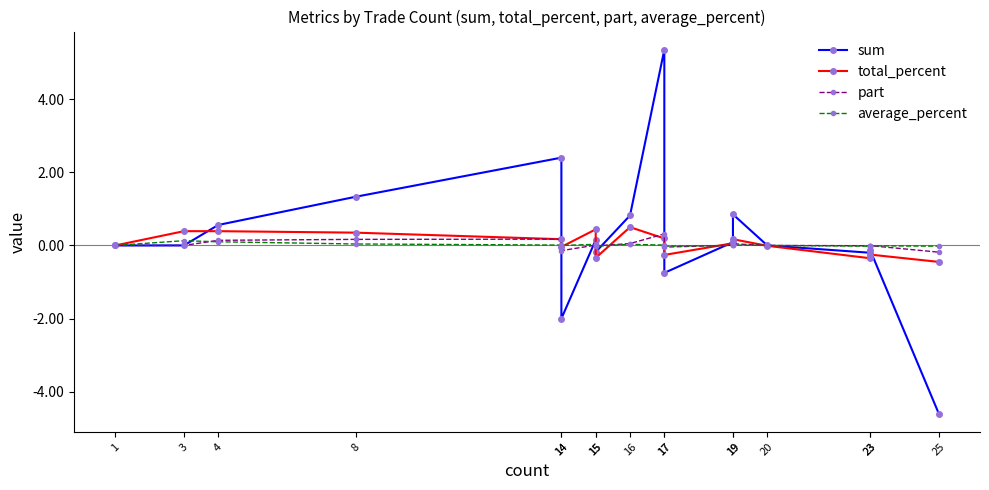

Which series changed the most between 14 and 25?

sum